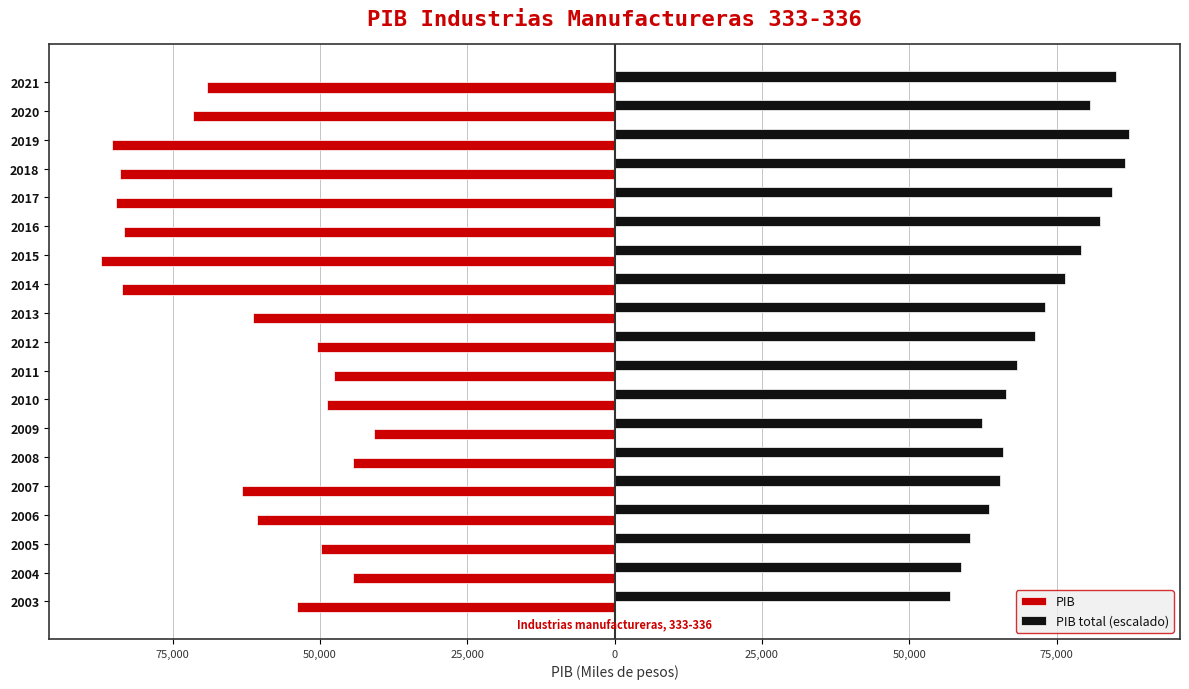

What are all the series names shown in the legend?

PIB, PIB total (escalado)